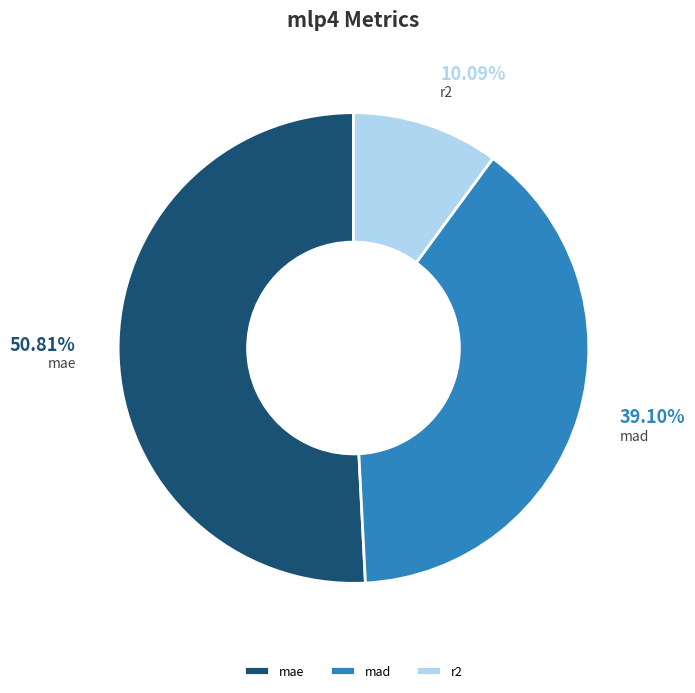

How many segments does this pie chart have?

3